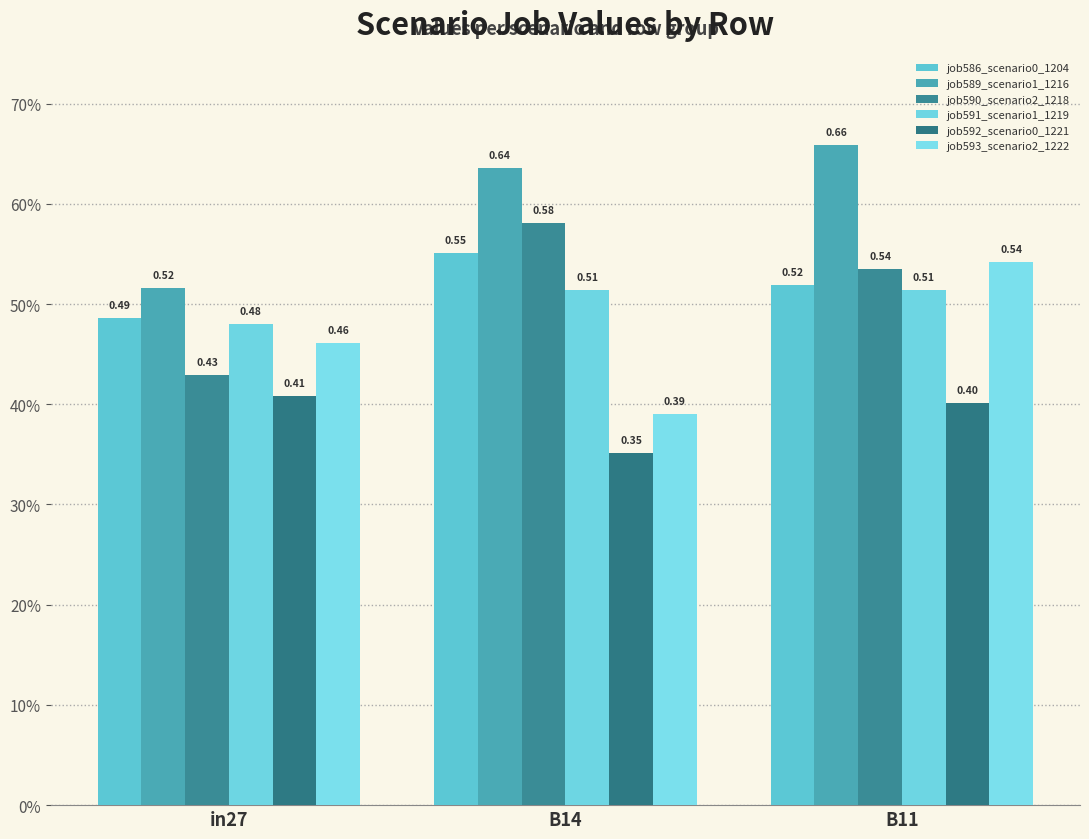

Are the bars horizontal?

No